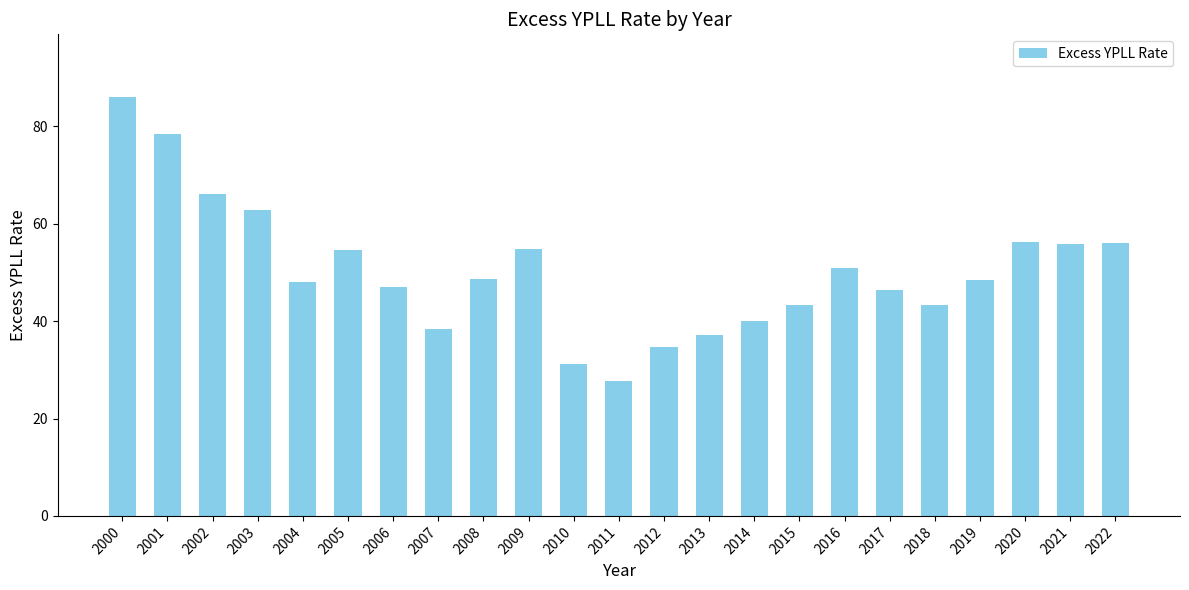

Is it true that the value at 2021 is 55.9?

True